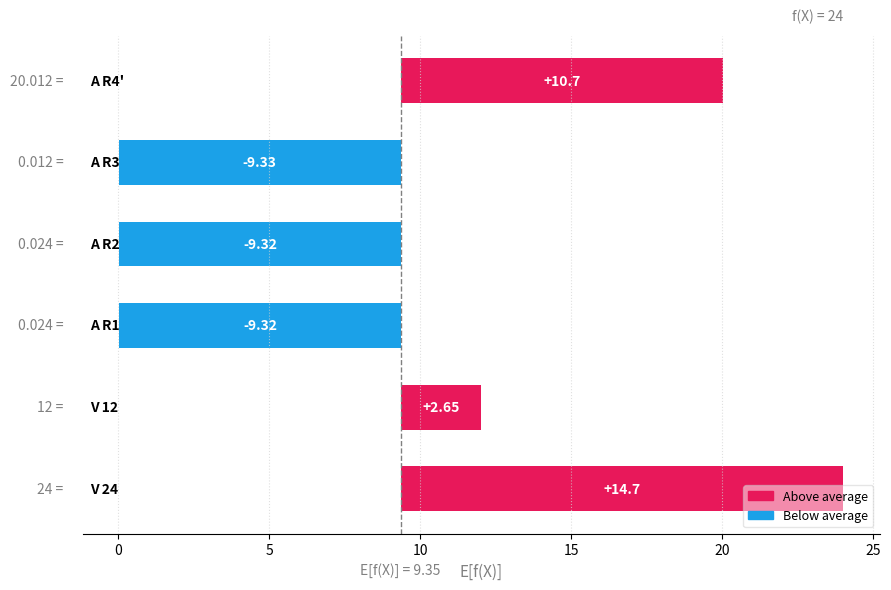

The chart shows a value of -5.6 at A R2. True or false?

False